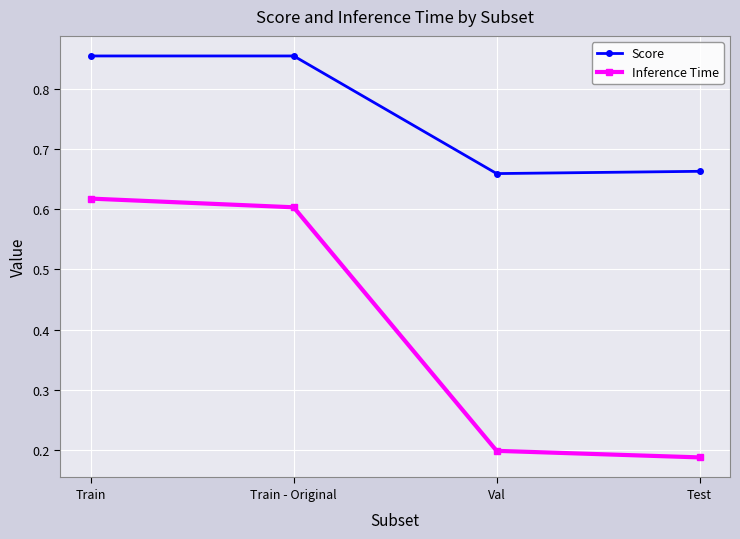

True or false: Inference Time and Score cross at least once.

False